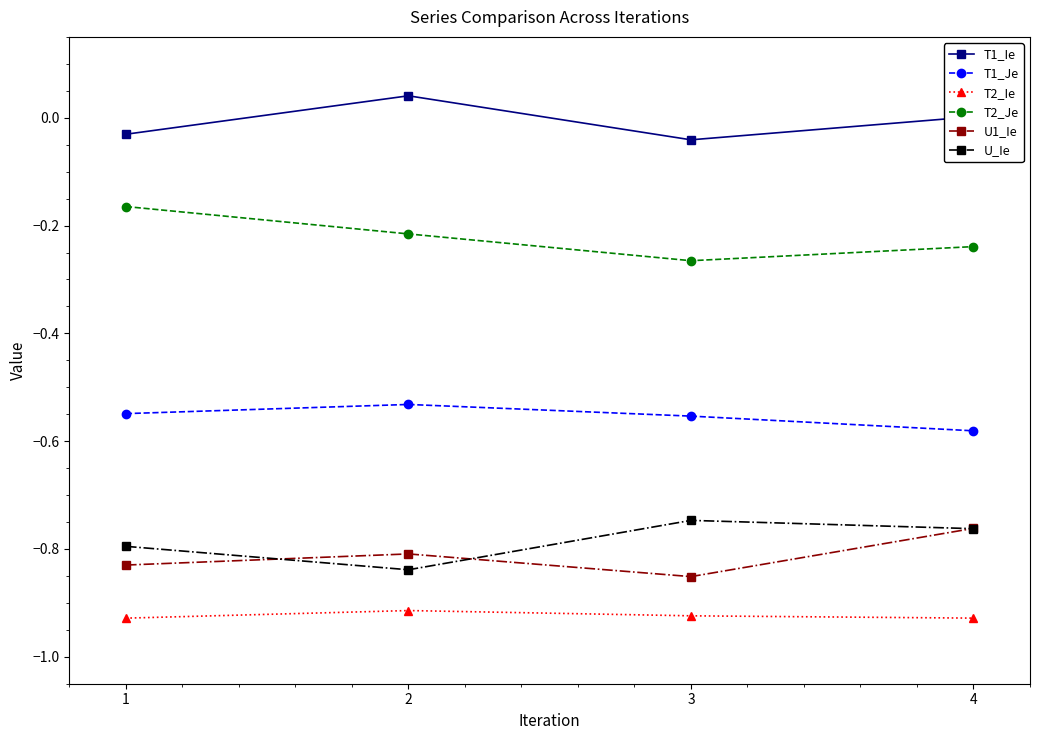

At which category does T1_Ie reach its first local valley?

3